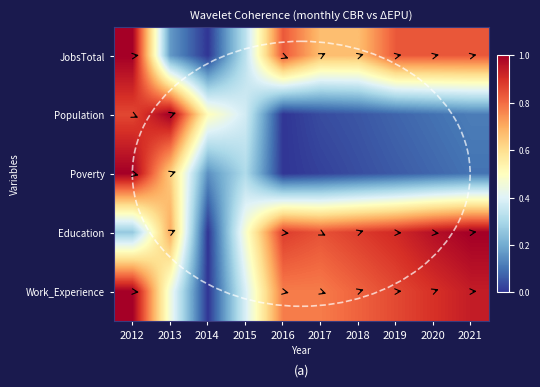

Between 2014 and 2015, which is larger?

2015